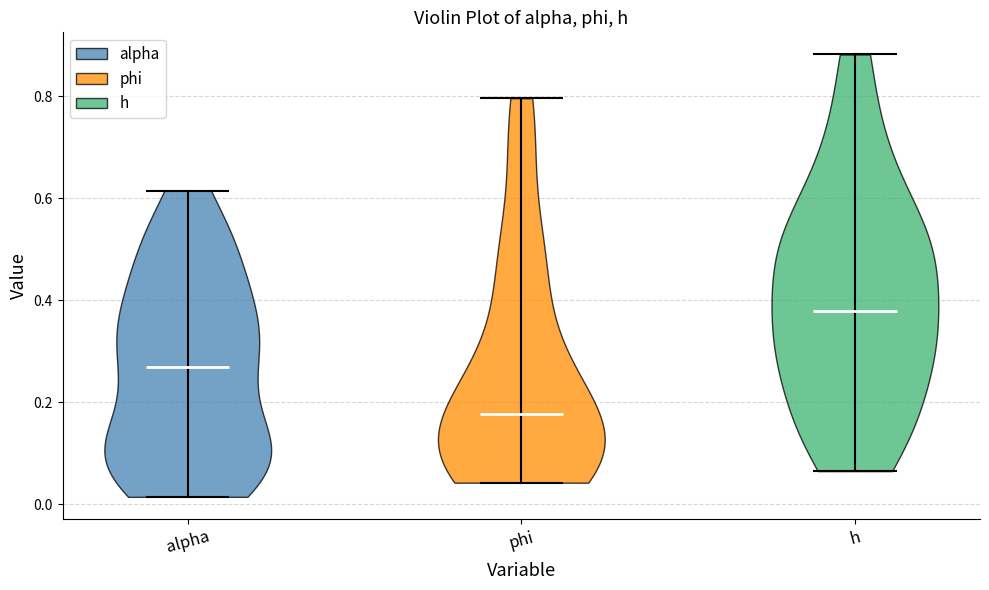

What is the lowest point the violin for h reaches on the y-axis? The values are not printed on the chart, so give them approximately, as read against the axis.

0.06